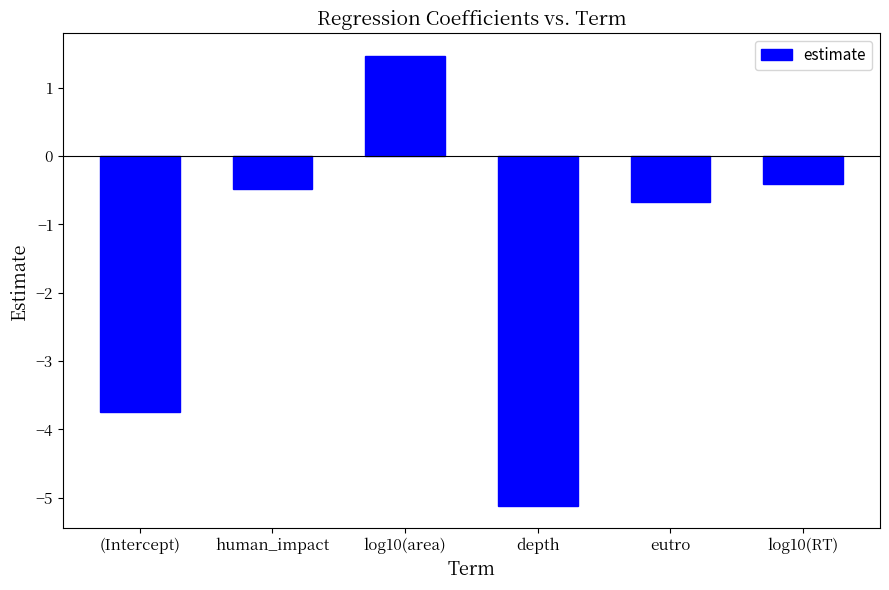

Reading right to left, list all the values displayed in this chart.

-0.4	-0.7	-5.1	1.5	-0.5	-3.7